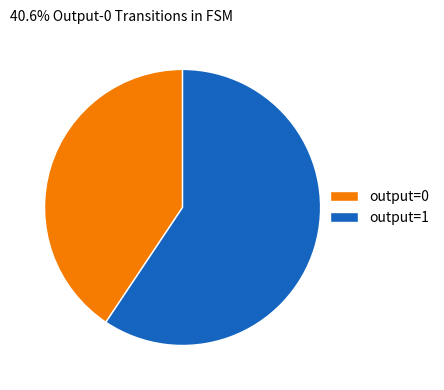

True or false: output=0 accounts for 50% of the total.

False